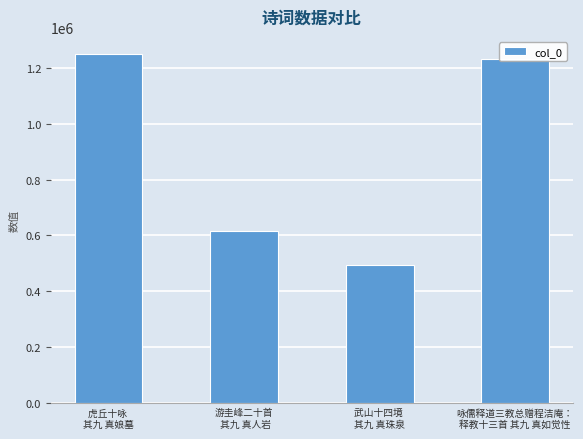

Does the chart contain any negative values?

No